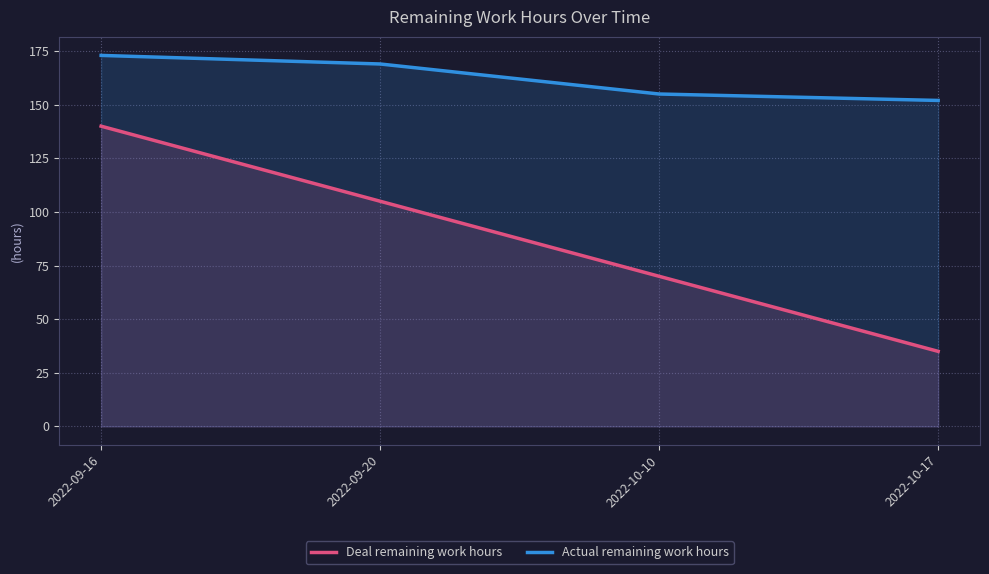

What is the sum of all Deal remaining work hours values?

350